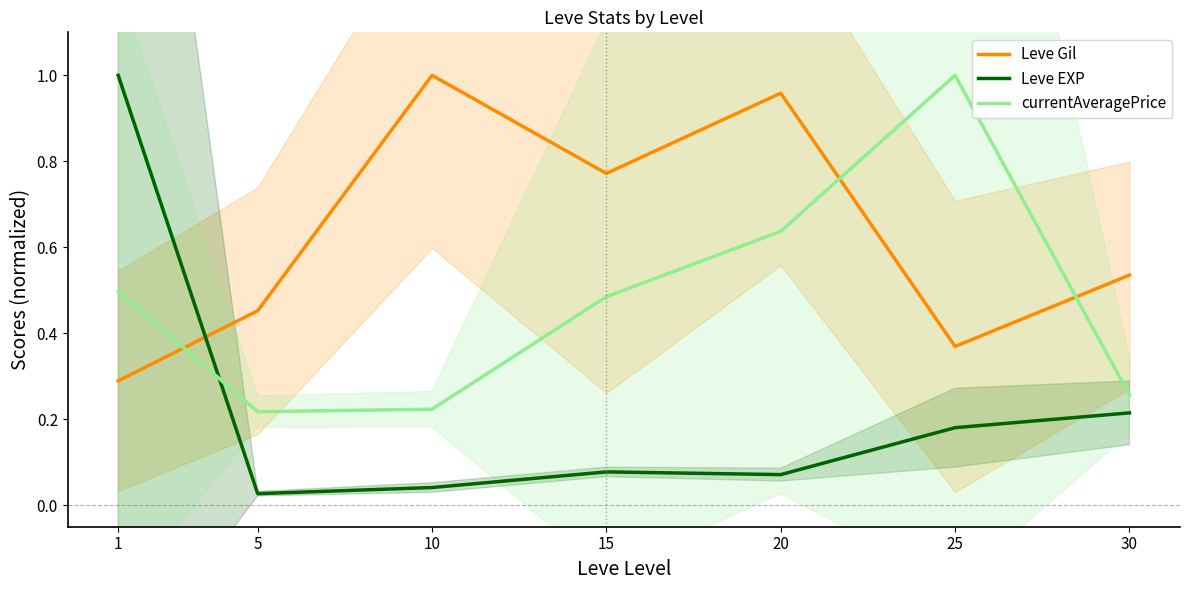

At how many categories does at least one series exceed 0?

7